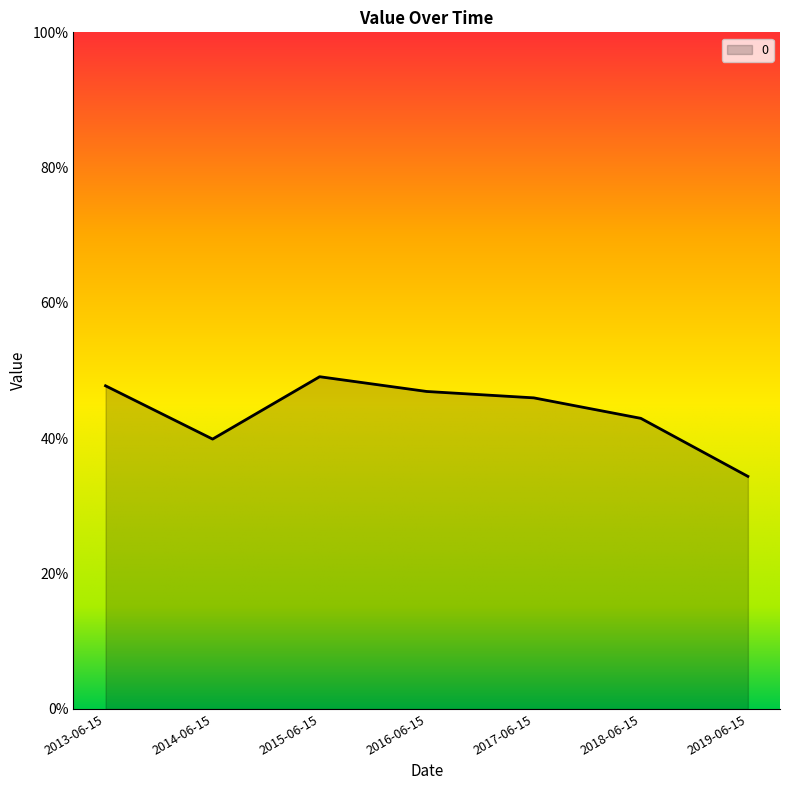

Reading left to right, list all the values displayed in this chart.

2013-06-15=0.5	2014-06-15=0.4	2015-06-15=0.5	2016-06-15=0.5	2017-06-15=0.5	2018-06-15=0.4	2019-06-15=0.3